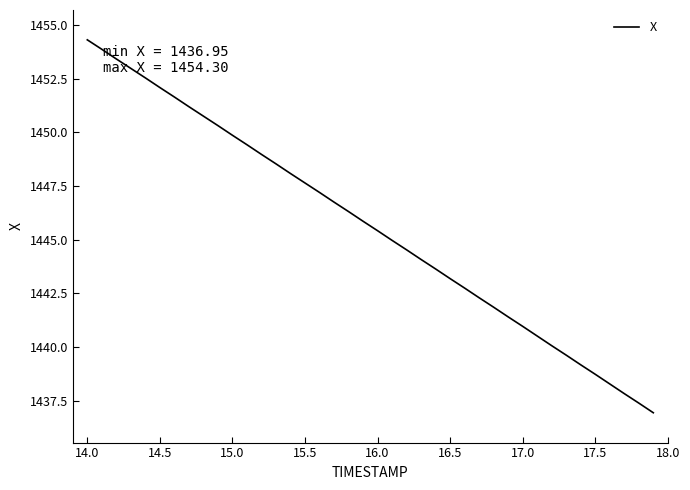

True or false: there are more than 2 points higher than both neighbors.

False